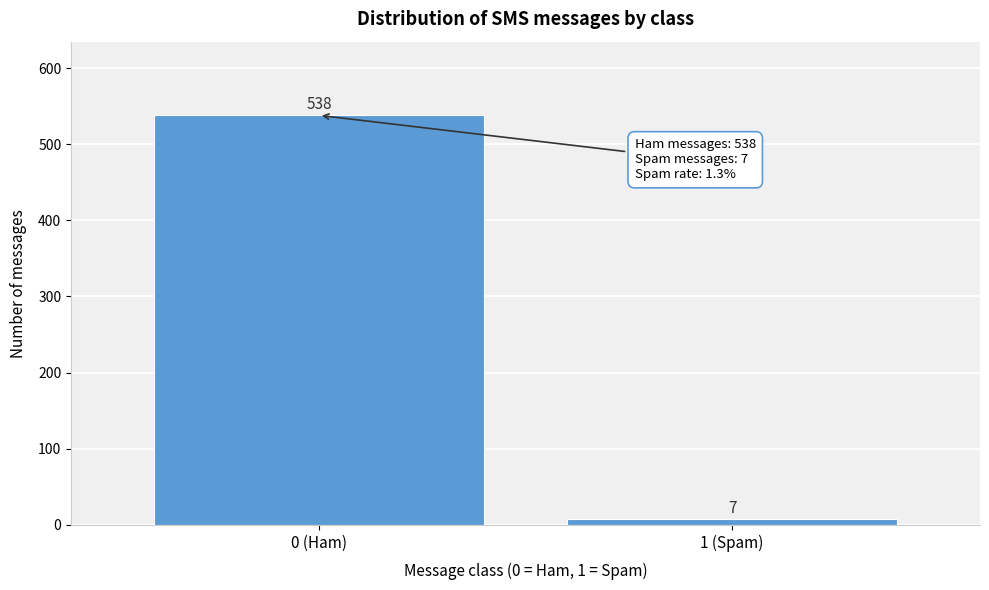

Reading right to left, extract all data points from this chart.

7	538